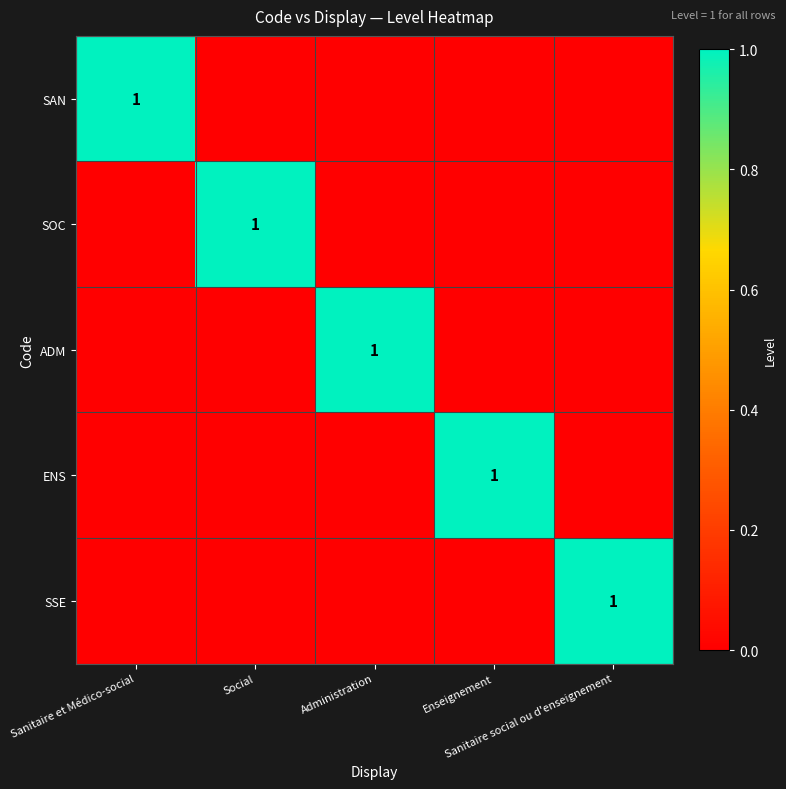

Which label corresponds to the smallest value in the chart?

Social